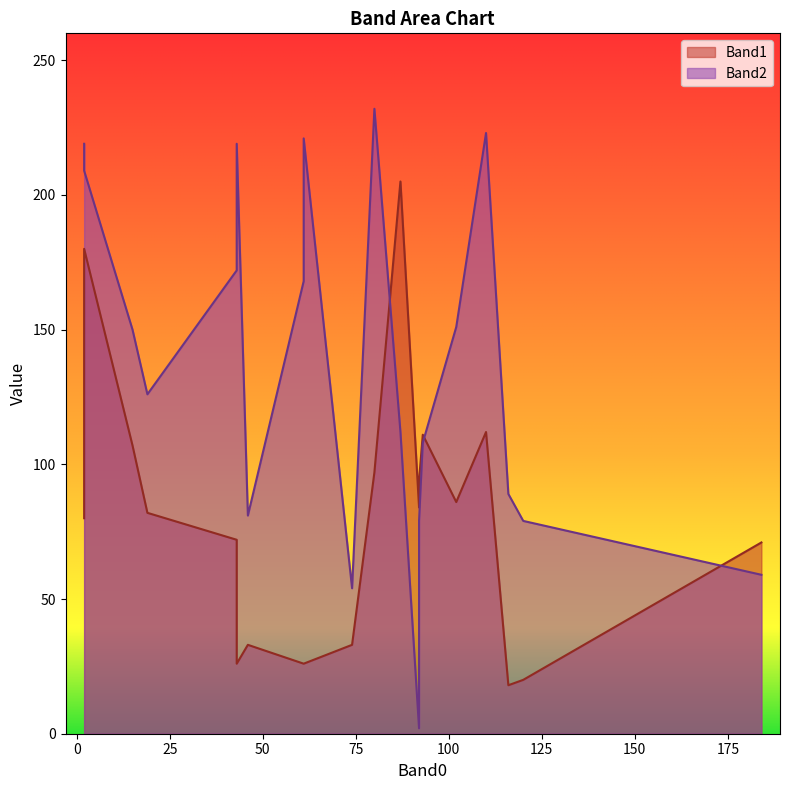

Rank the series by their maximum value, from highest to lowest.

Band2, Band1